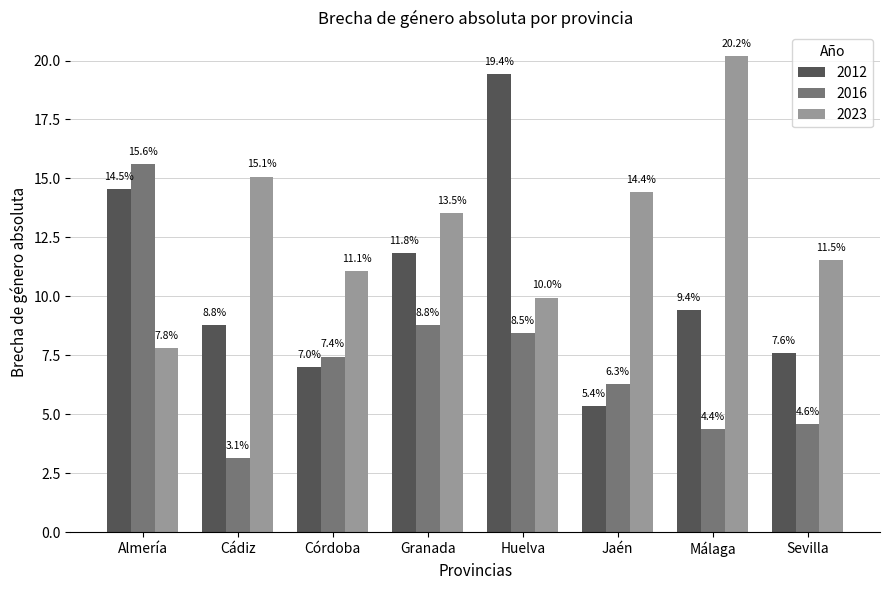

The value of 2016 at Sevilla is 7.8. True or false?

False